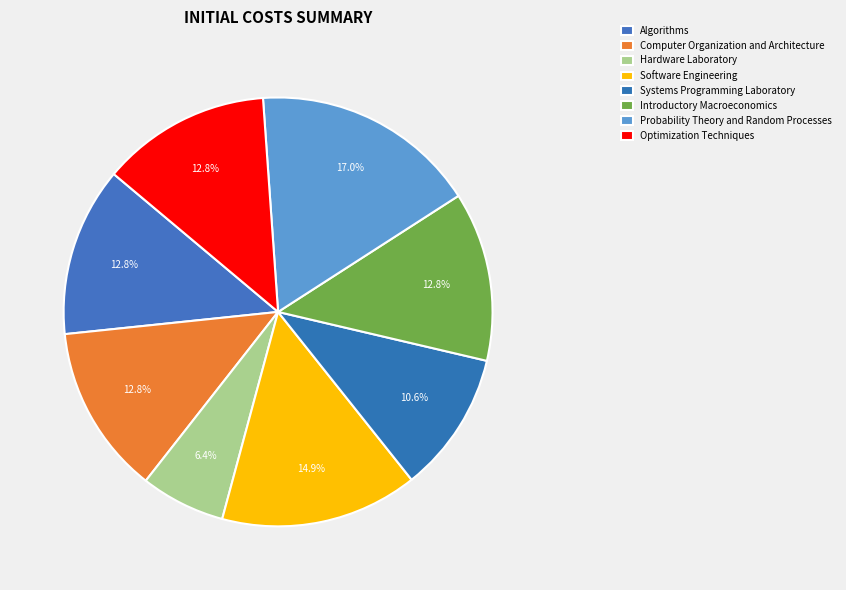

How many segments does this pie chart have?

8